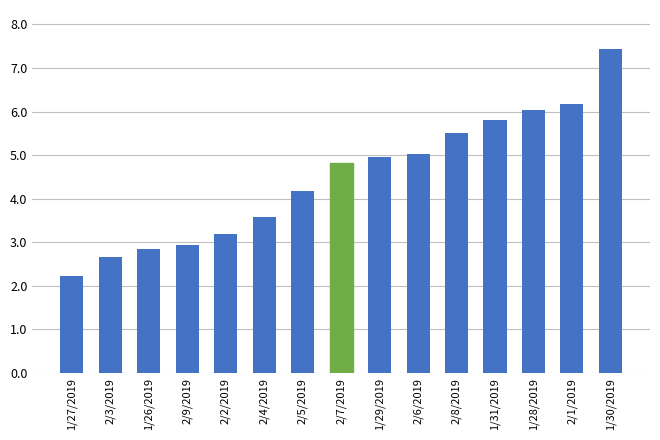

Are the bars horizontal?

No